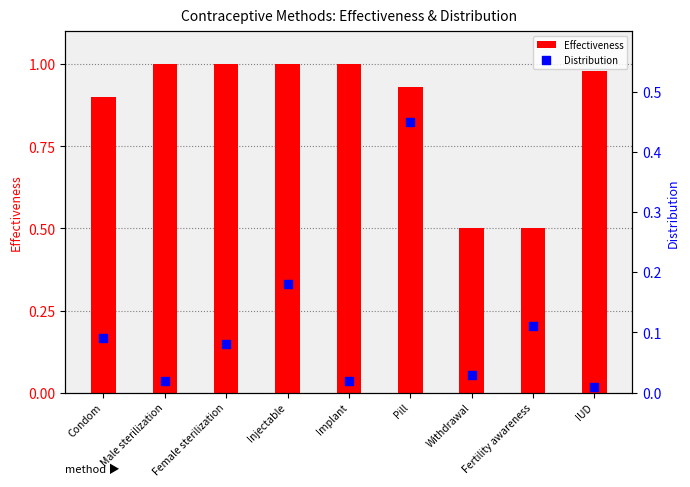

What are all the series names shown in the legend?

Effectiveness, Distribution